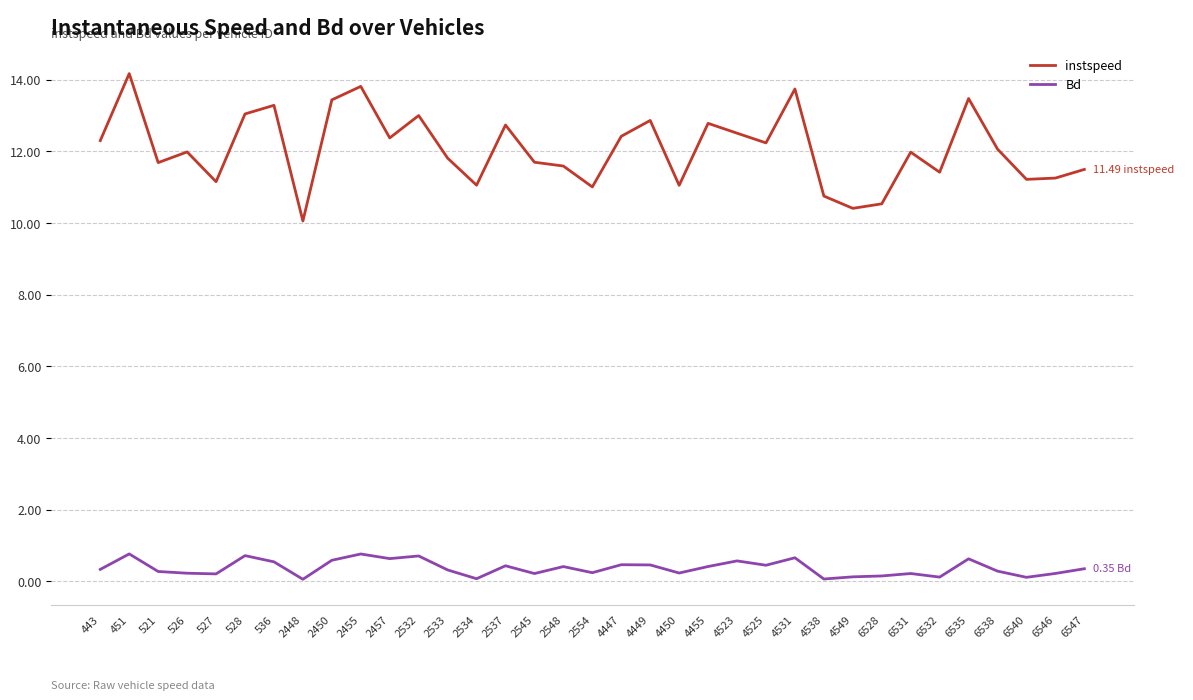

Is the value of instspeed at 2545 greater than the value of Bd at 6538?

Yes